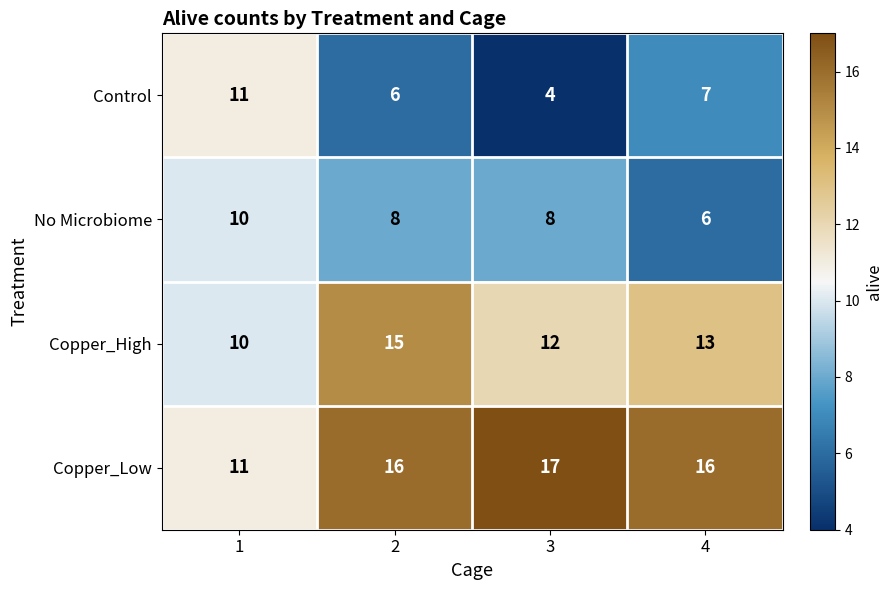

Reading right to left, extract all data points from this chart.

Control: 7	4	6	11
No Microbiome: 6	8	8	10
Copper_High: 13	12	15	10
Copper_Low: 16	17	16	11